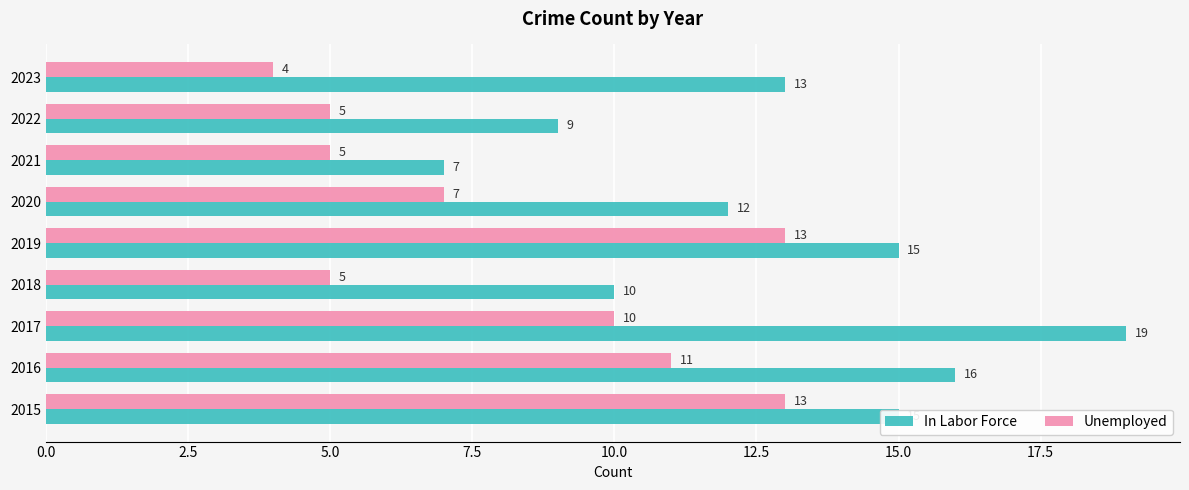

The value of In Labor Force at 2020 is 12. True or false?

True